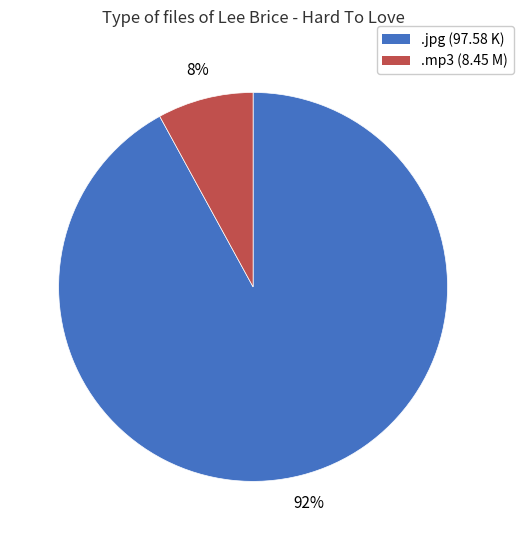

Rank the categories by value from highest to lowest.

.jpg (97.58 K), .mp3 (8.45 M)